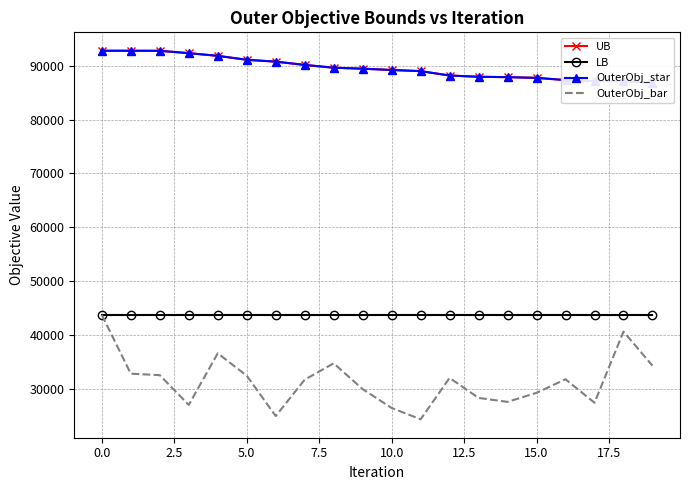

Is it true that LB equals 68739 at 0.0?

False